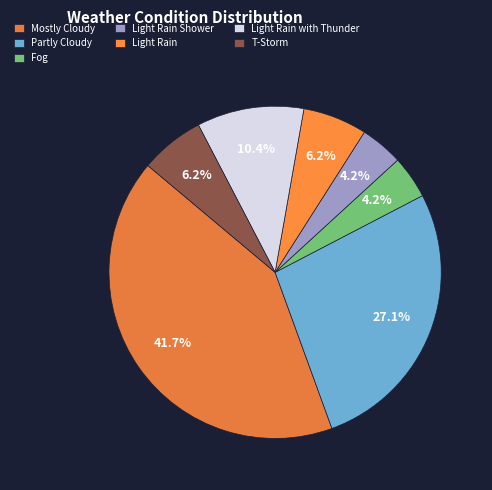

How many slices are in this pie chart?

7